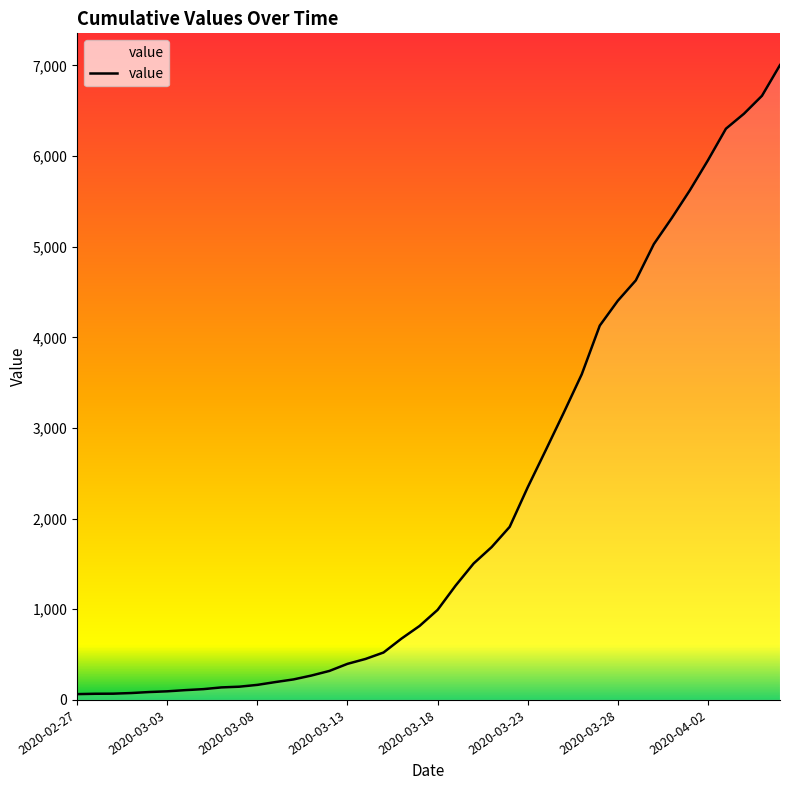

What is the difference between the maximum and minimum values?

6939